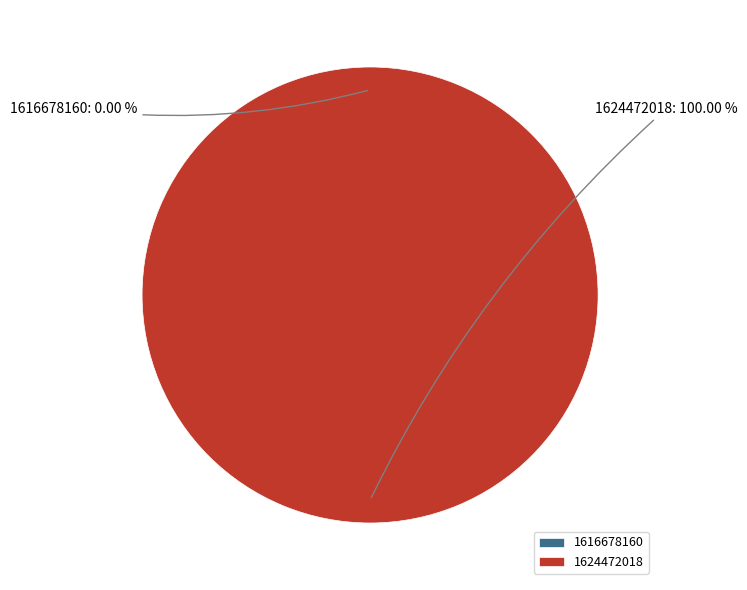

To the nearest percent, what is the average slice percentage?

50%